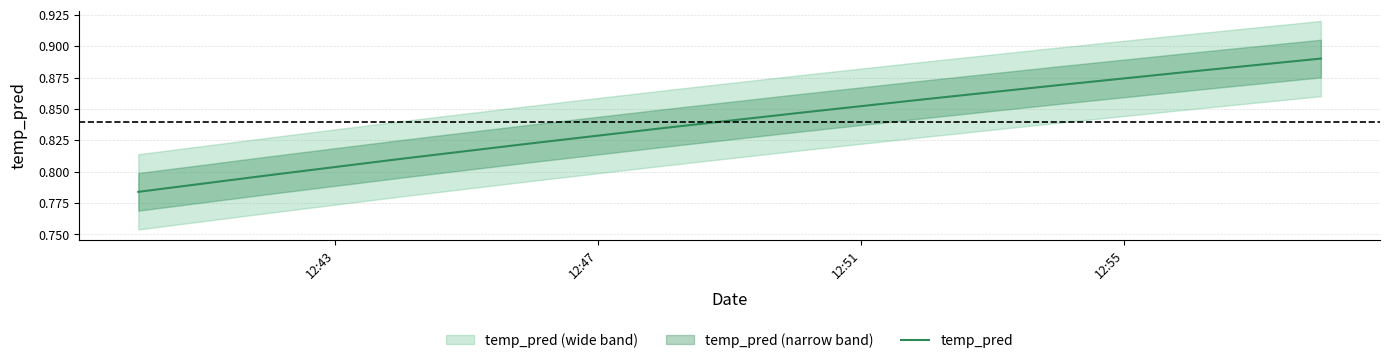

How many series are shown in this chart?

1